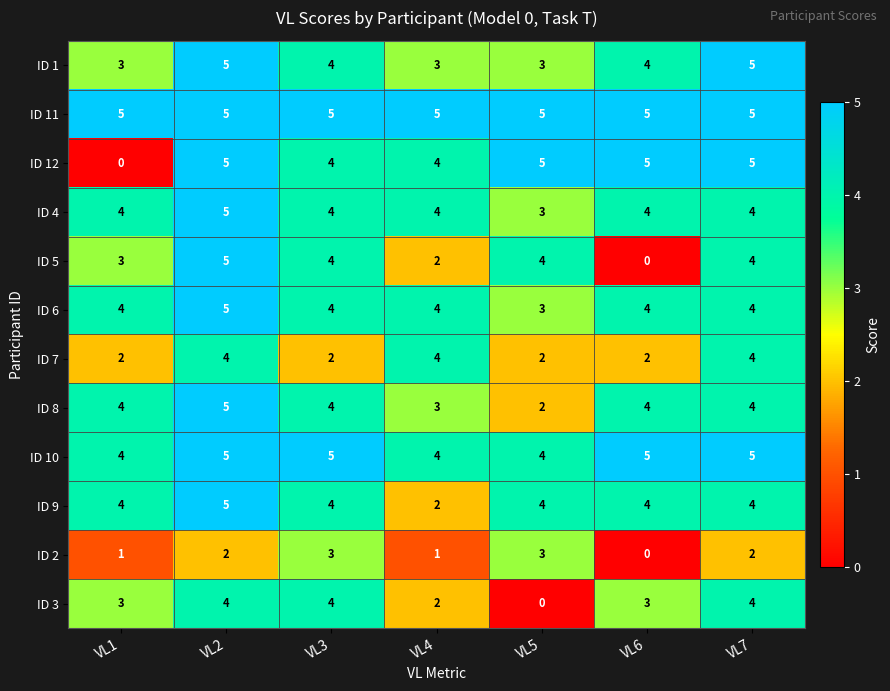

Which series changed the most between VL2 and VL5?

ID 3